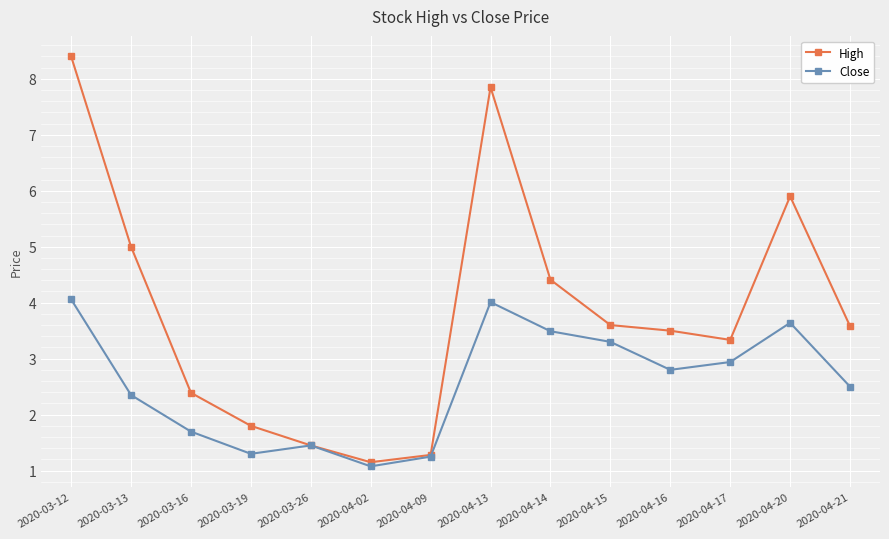

Does the chart display data point markers on the line(s)?

Yes